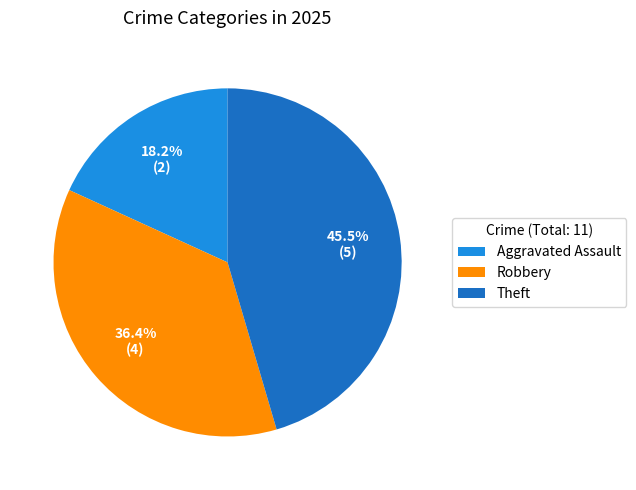

Approximately how many times larger is the value at Theft compared to Aggravated Assault?

2.5